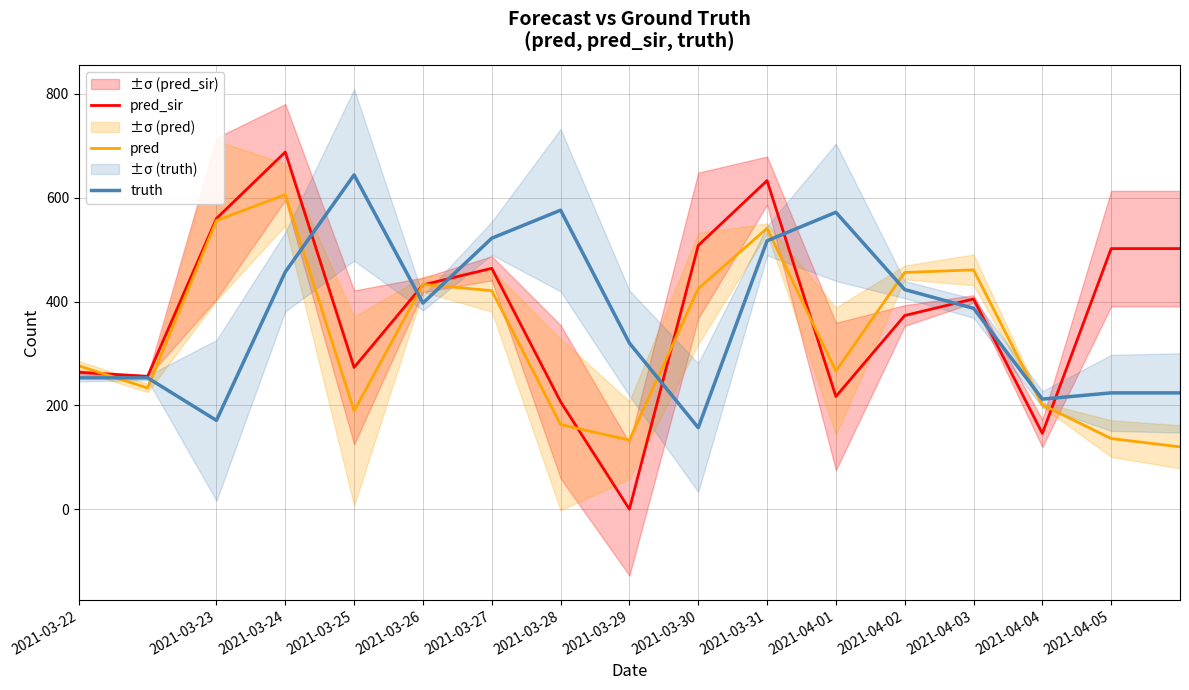

Which series has the largest range (max minus min)?

pred_sir